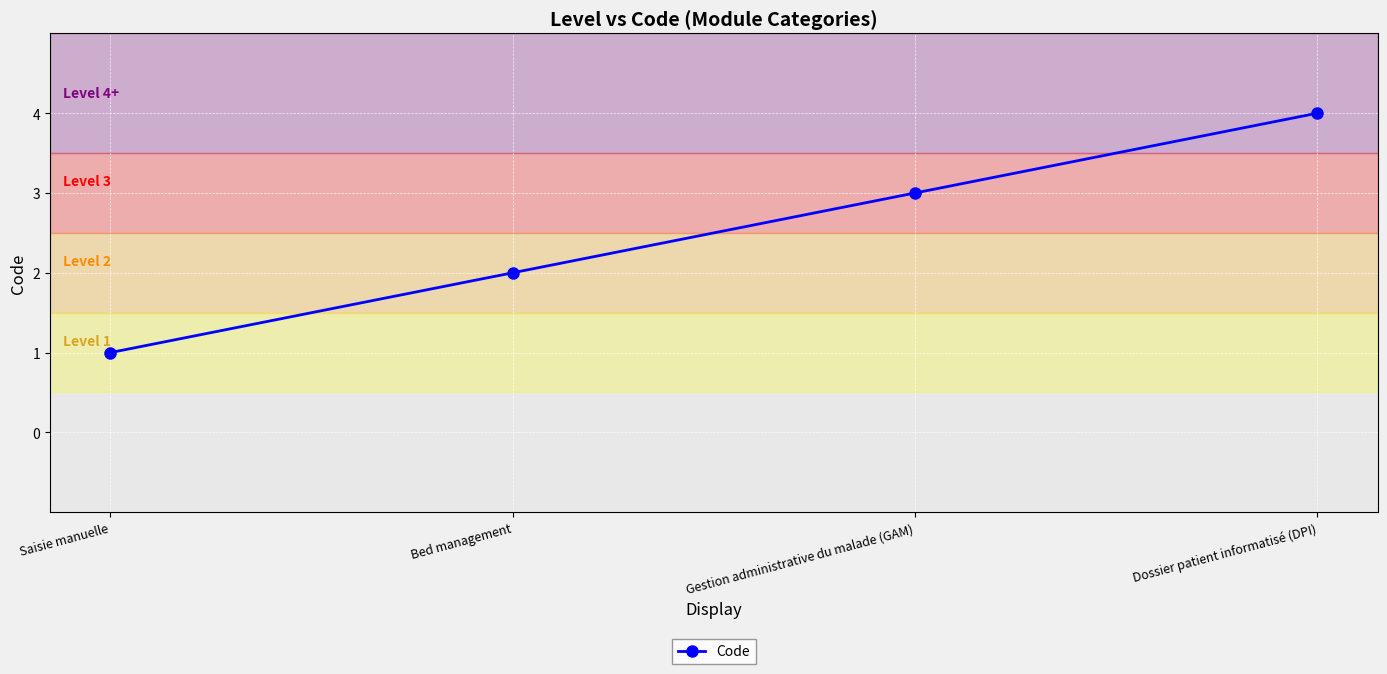

How many categories are shown in the chart?

4